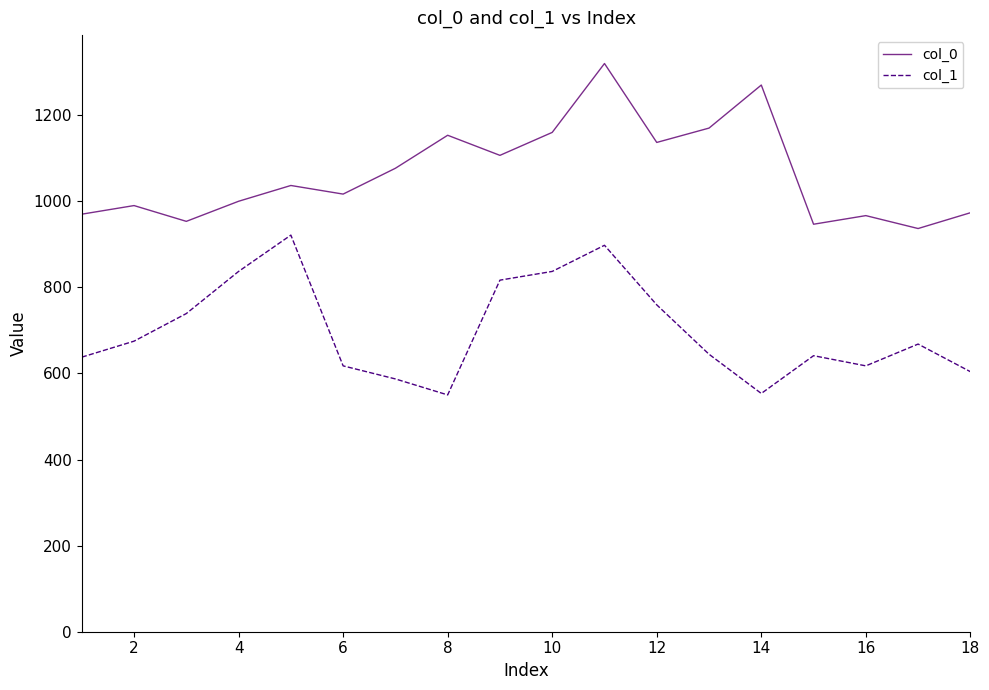

True or false: col_1 and col_0 intersect in this chart.

False